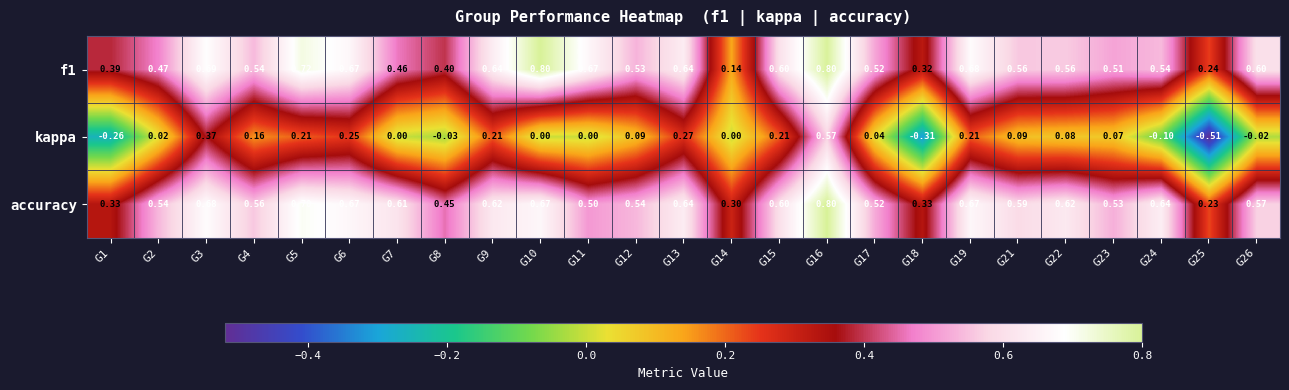

Which series has the largest range (max minus min)?

kappa